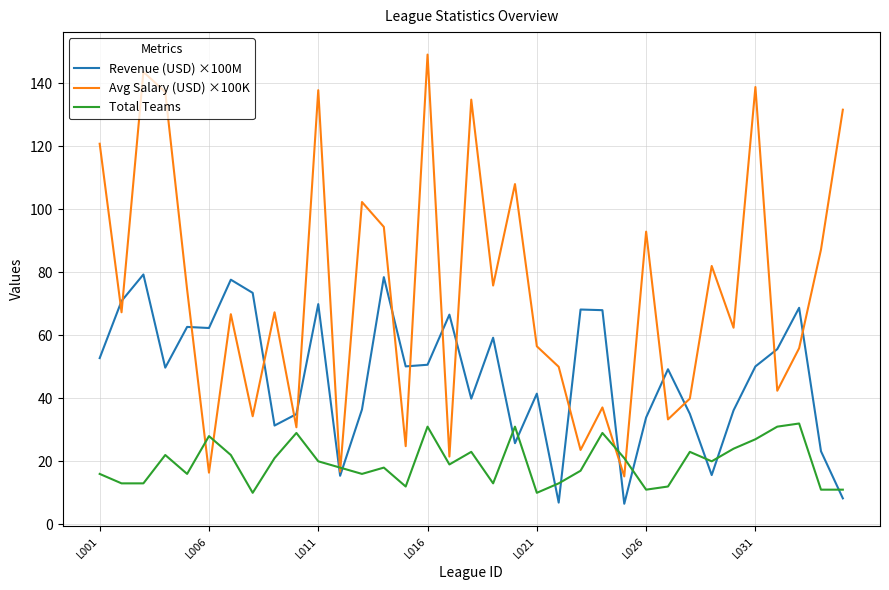

List the series in order of their overall mean, highest first.

Avg Salary (USD) ×100K, Revenue (USD) ×100M, Total Teams